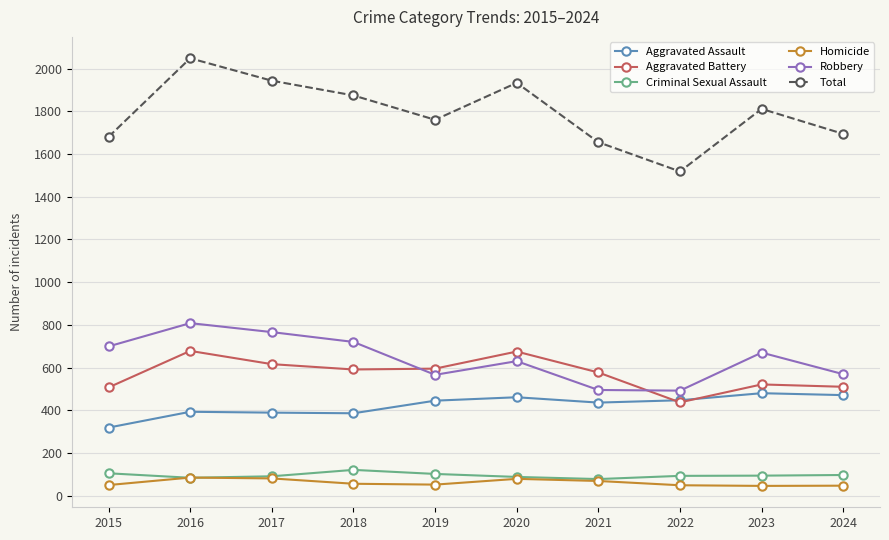

Is it true that Total equals 2048 at 2016?

True